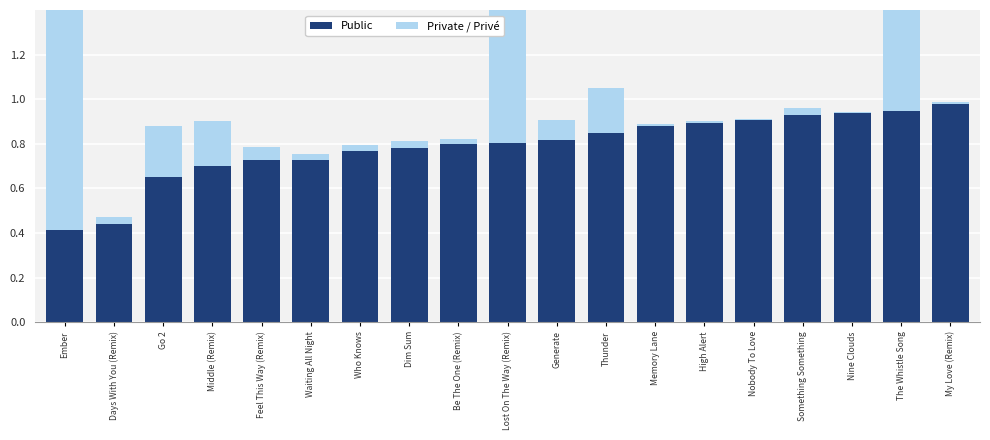

Which series has the largest total across all categories?

Public